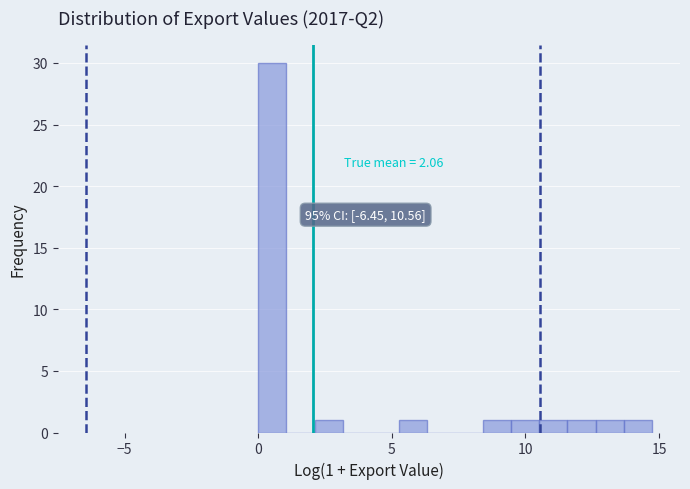

Around what value on the x-axis is the tallest bar? Give the approximate position of its centre, as read against the axis.

0.5